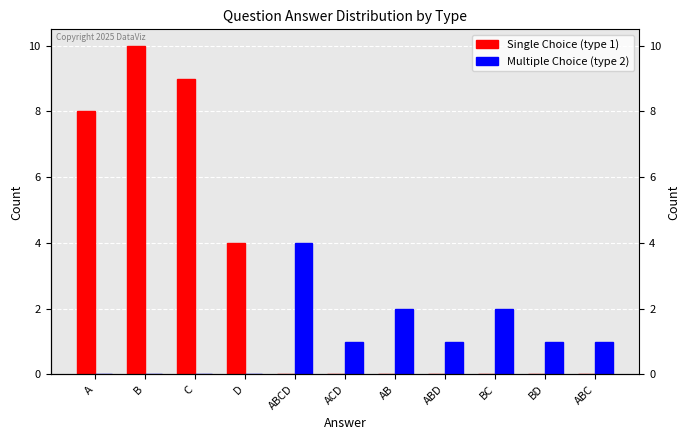

Which has a higher value, A or ABD?

A